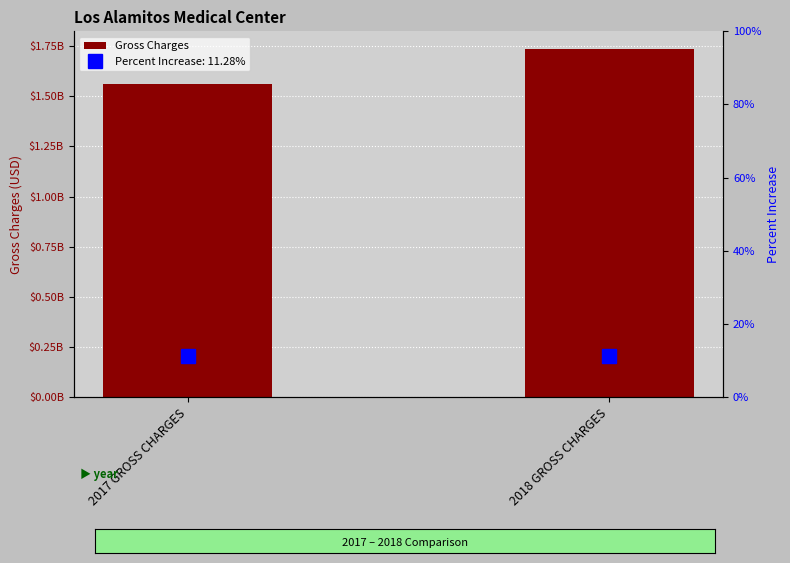

What is the label of the 2nd bar from the left?

2018 GROSS CHARGES